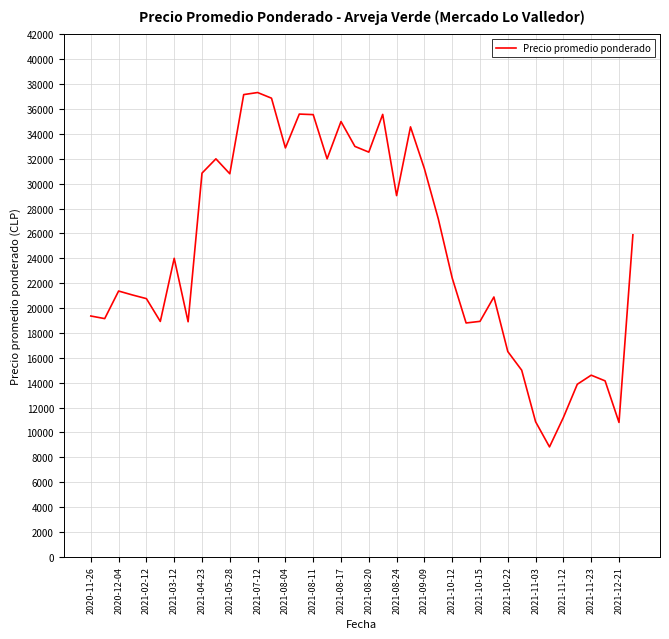

What is the maximum value shown in the chart?

37333